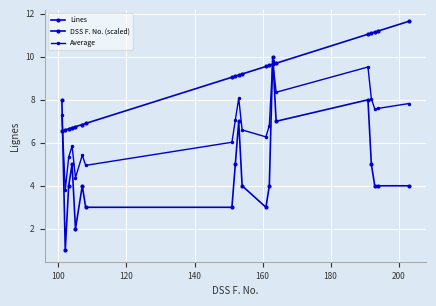

How many distinct data groups are displayed?

3